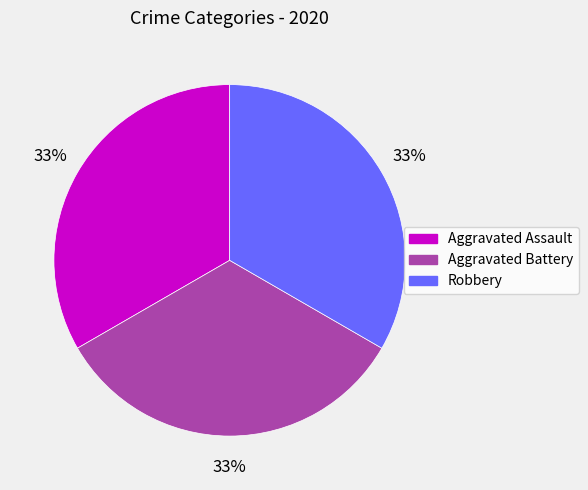

To the nearest percent, what is the difference between the largest and smallest slice percentages?

0%